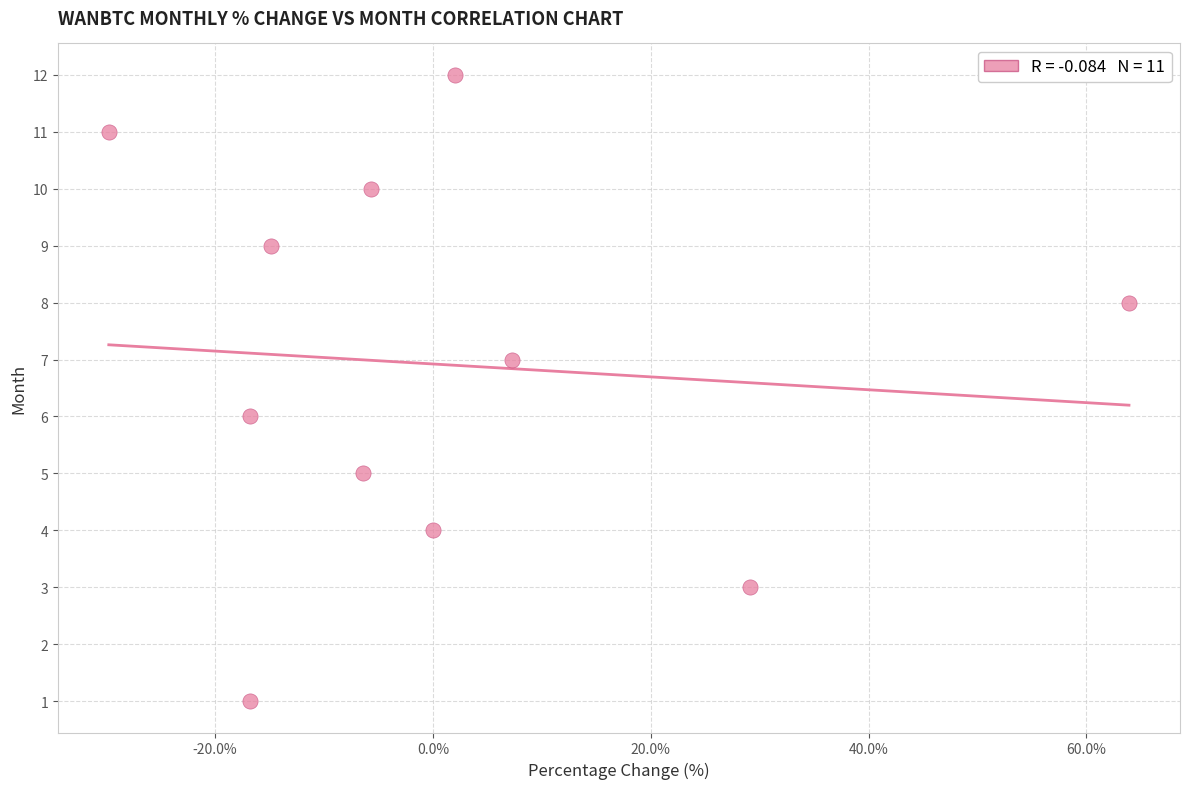

What is the average Y value?

7